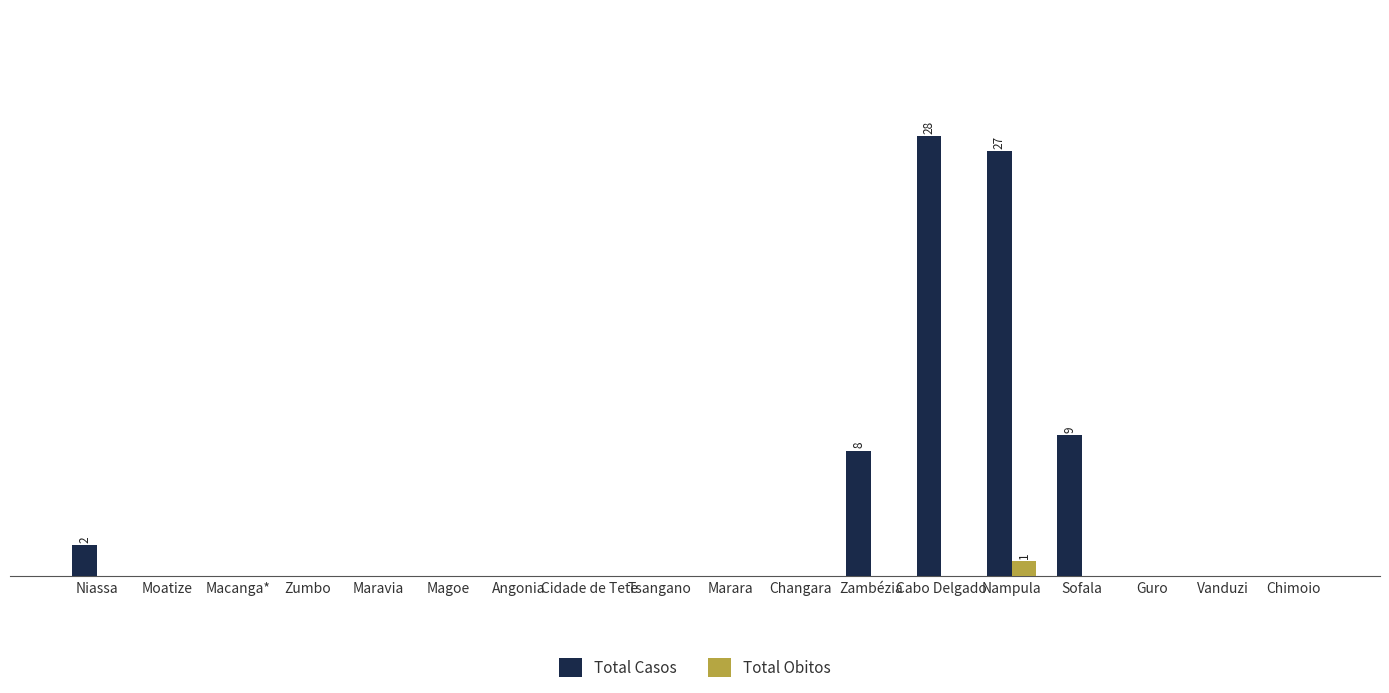

The value of Total Casos at Chimoio is 0. True or false?

True